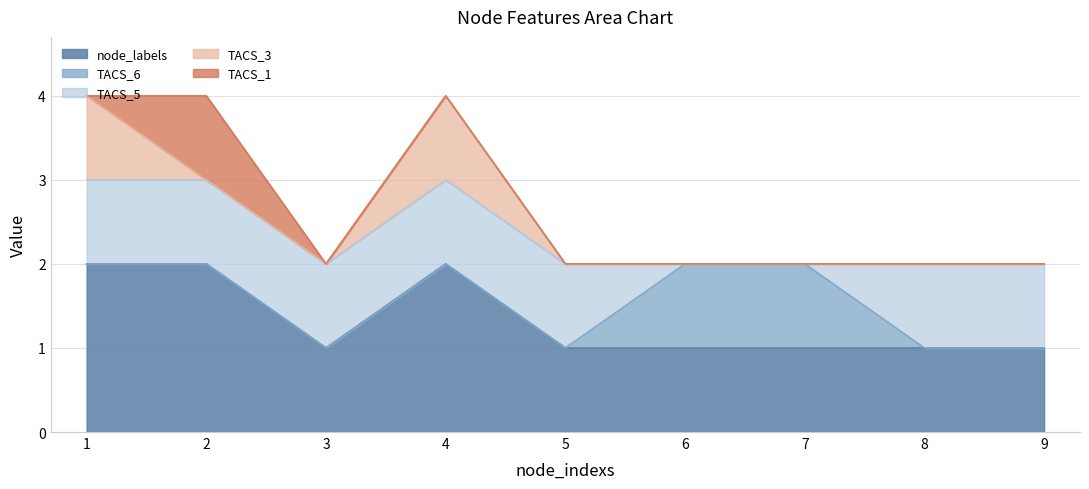

What is the spread (max minus min) of values at 5?

1